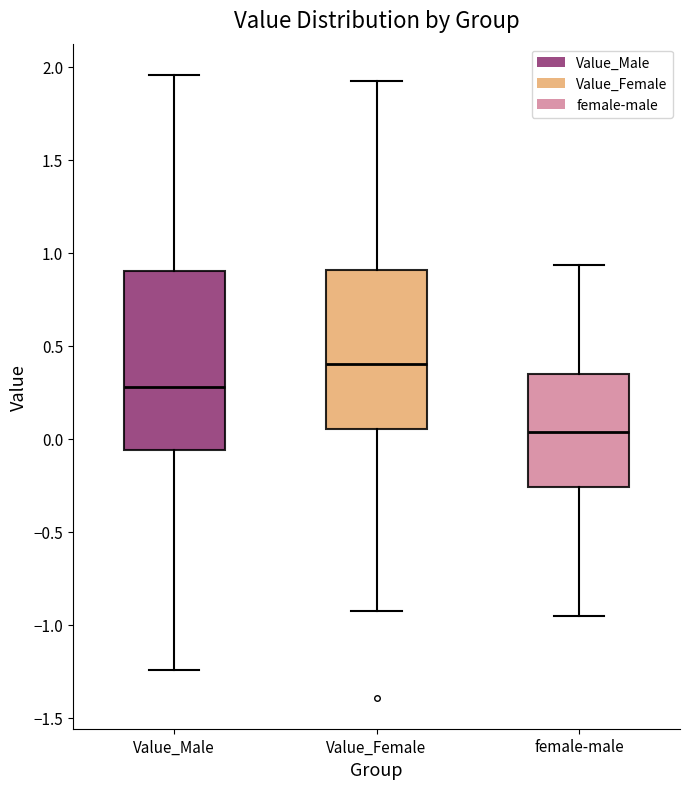

Reading left to right, read every box against the y-axis: the position of its median line, the range the box covers, and the ends of its whiskers. The values are not printed on the chart, so give them approximately, as read against the axis.

Value_Male: median 0.30, box -0.05 to 0.90, whiskers -1.25 to 1.95
Value_Female: median 0.40, box 0.05 to 0.90, whiskers -0.95 to 1.95
female-male: median 0.05, box -0.25 to 0.35, whiskers -0.95 to 0.95